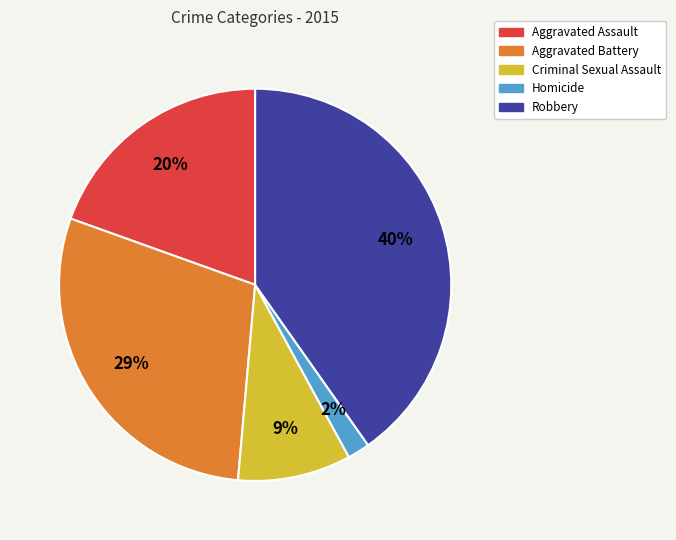

The Aggravated Assault slice represents 25% of the pie. True or false?

False